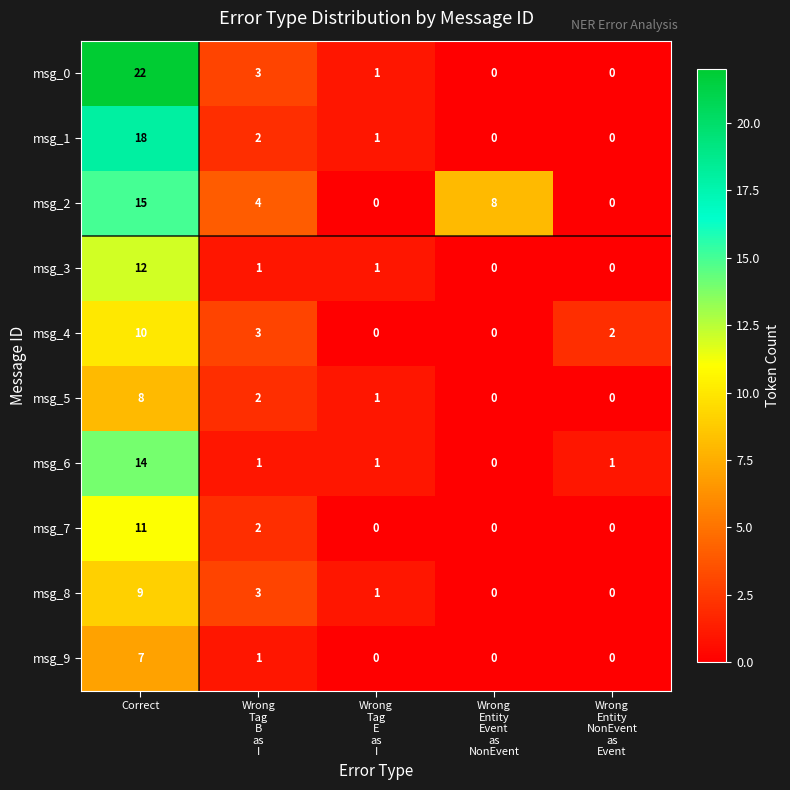

Which series has the largest range (max minus min)?

msg_0